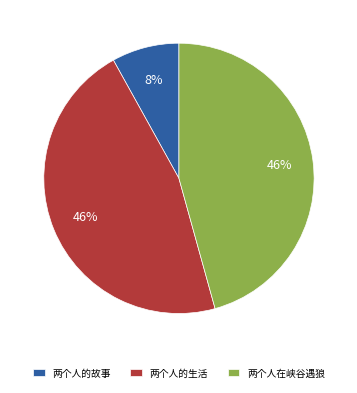

Does 两个人在峡谷遇狼 account for over 50% of the chart?

No